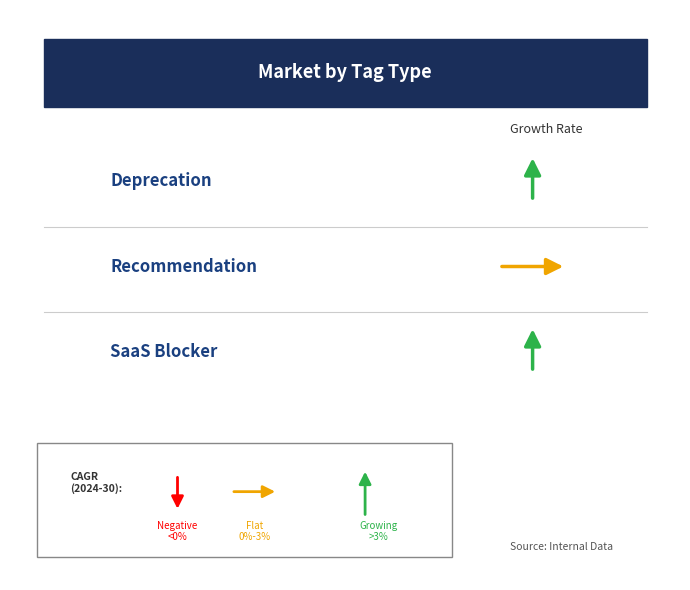

What is the average value?

2